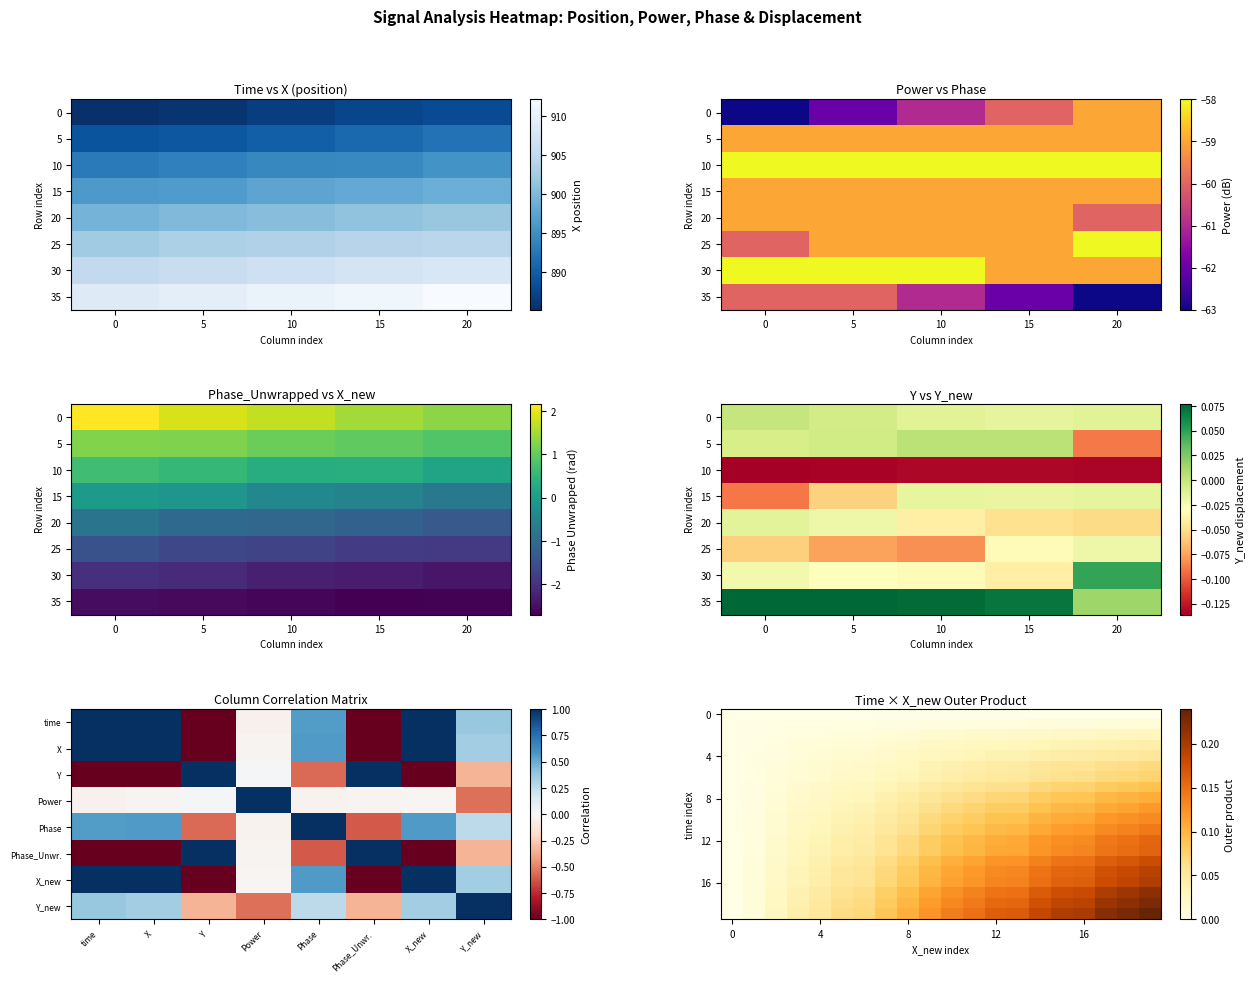

What is the difference between the highest and lowest values at 19?

0.2